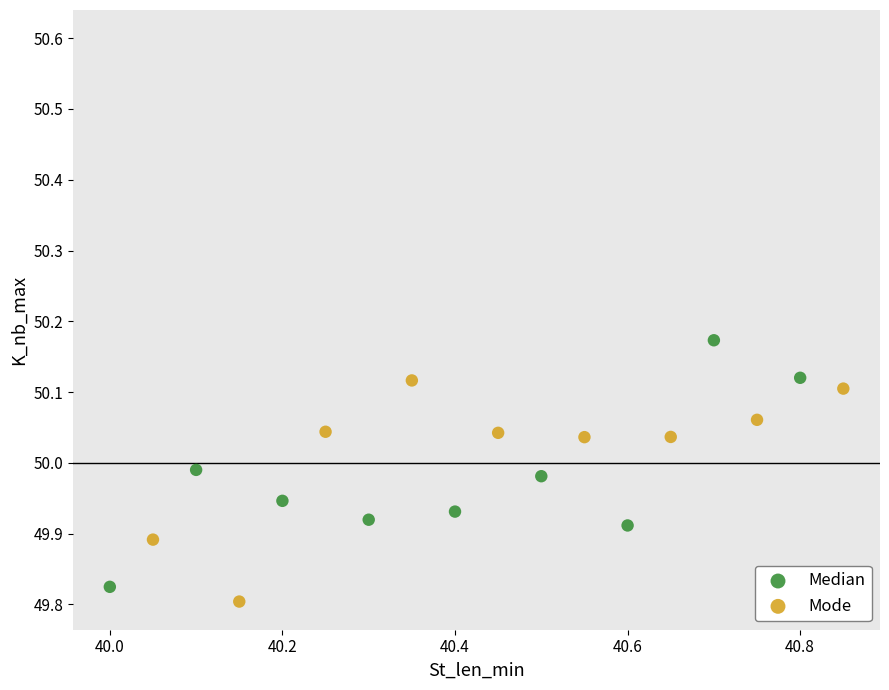

Which series contains the highest Y value?

Median